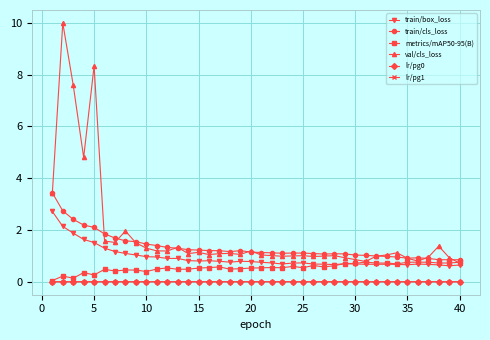

At how many categories does at least one series exceed 0?

40